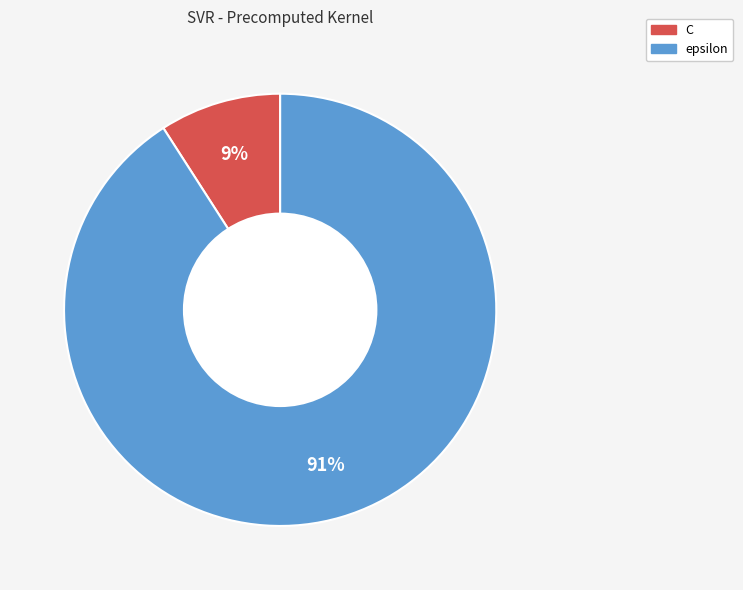

Which has a higher value, epsilon or C?

epsilon